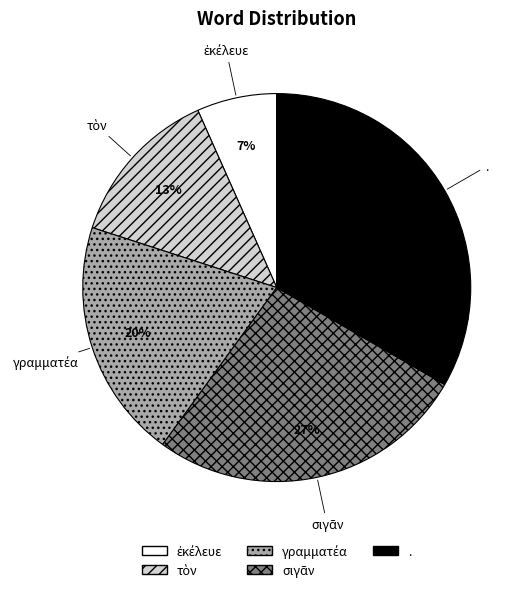

True or false: . accounts for 19% of the total.

False